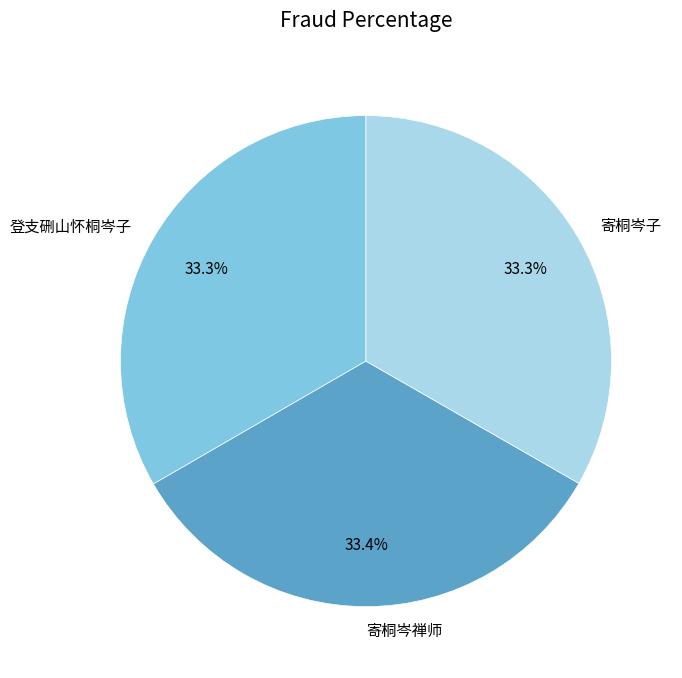

To the nearest percent, what is the average slice percentage?

33%